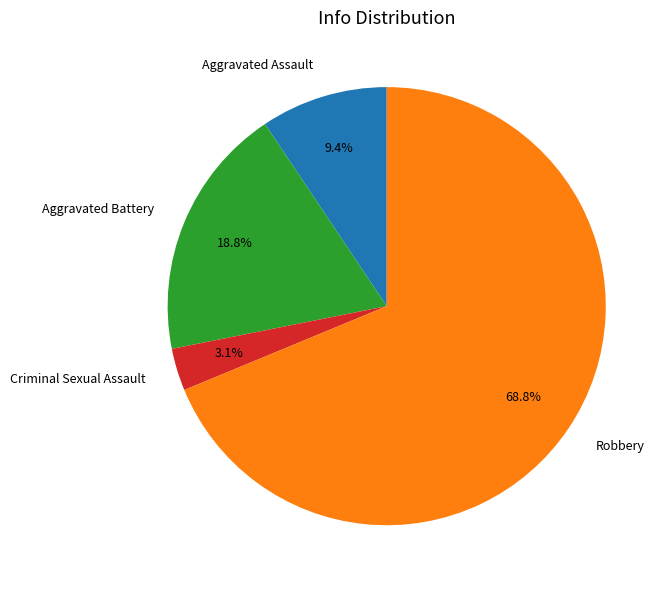

Combined, do Criminal Sexual Assault and Aggravated Battery account for over 50%?

No